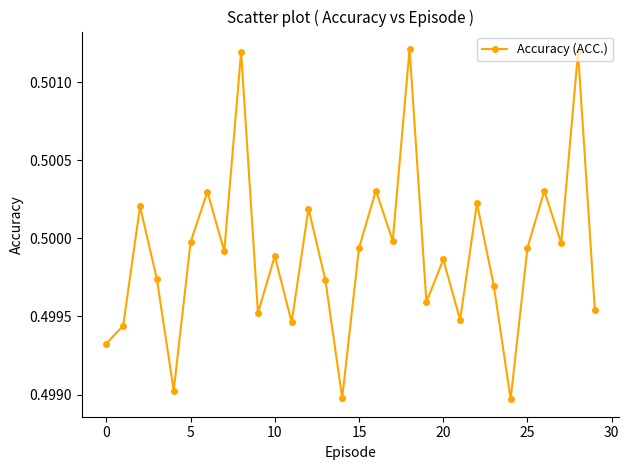

What is the sum of all values?

15.0